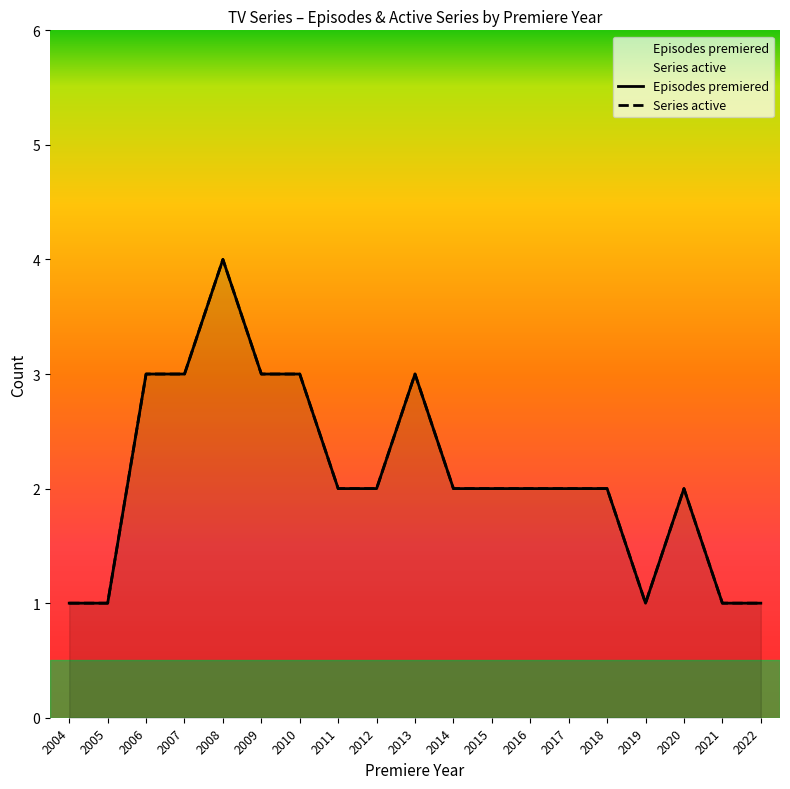

What is the difference between the maximum and second lowest values in the Episodes premiered series?

3